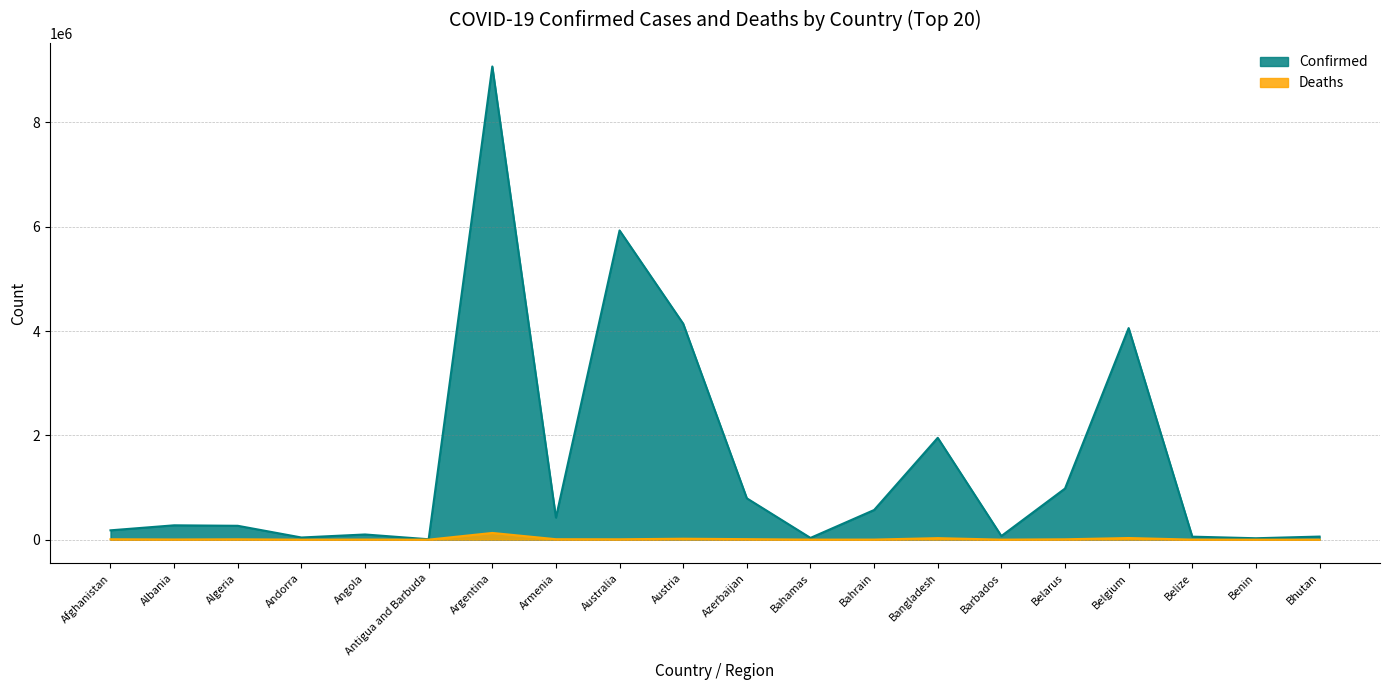

What is the label of the 3rd point from the left?

Algeria